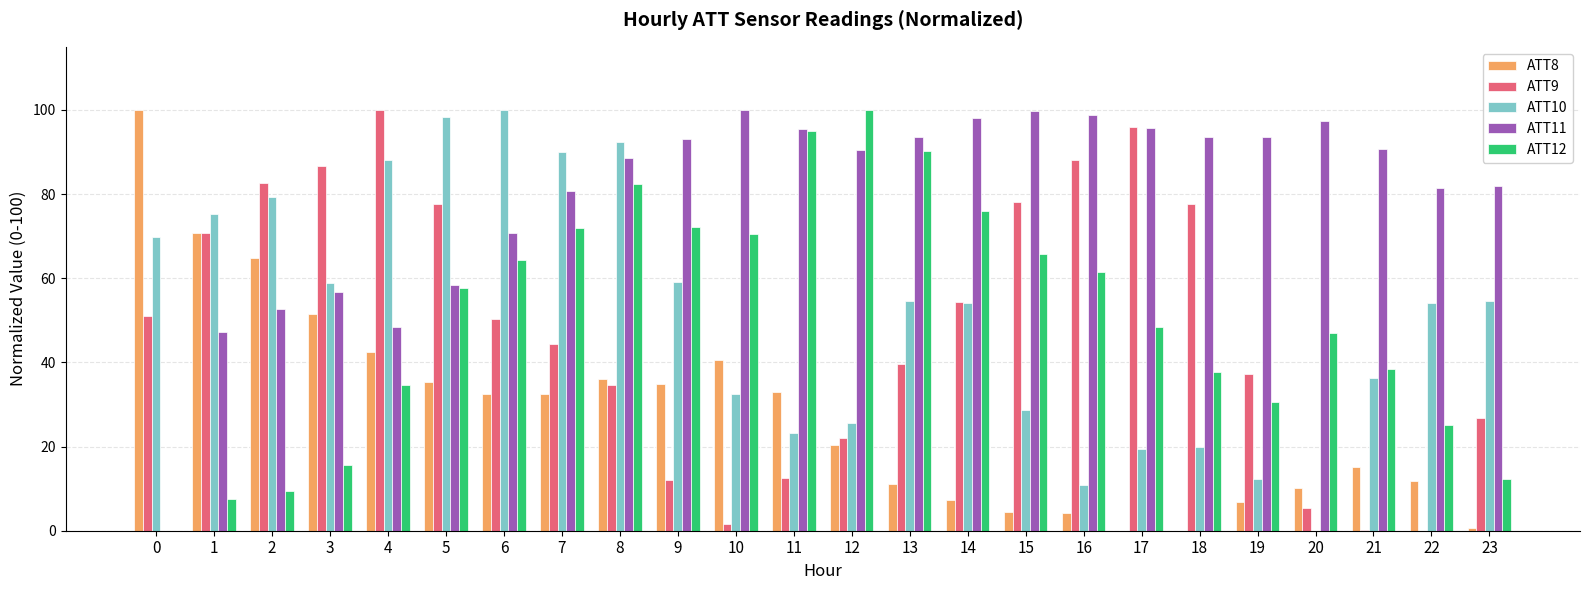

What is the sum of the ATT9 values at 3 and 14?

141.1